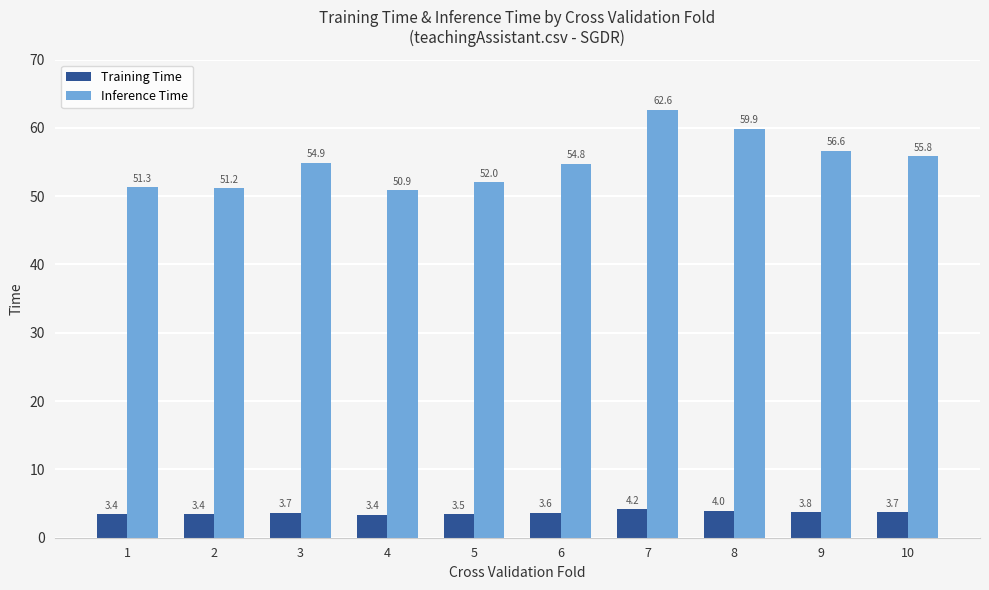

What is the difference between the second highest and minimum values in the Inference Time series?

9.0